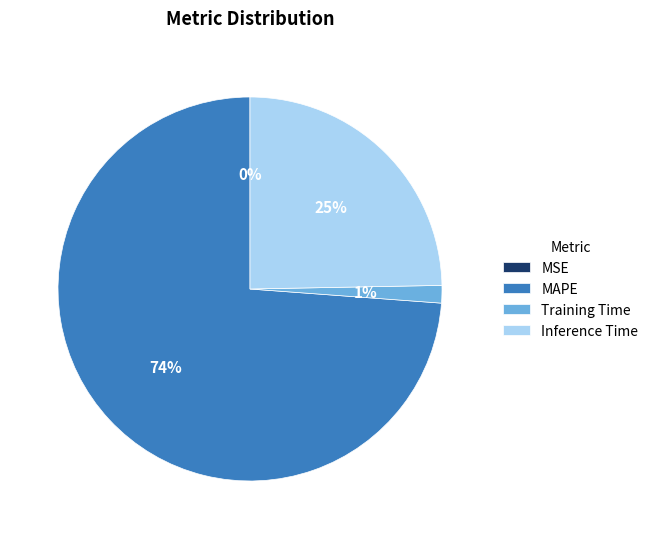

To the nearest percent, what percentage of the pie is MAPE?

74%